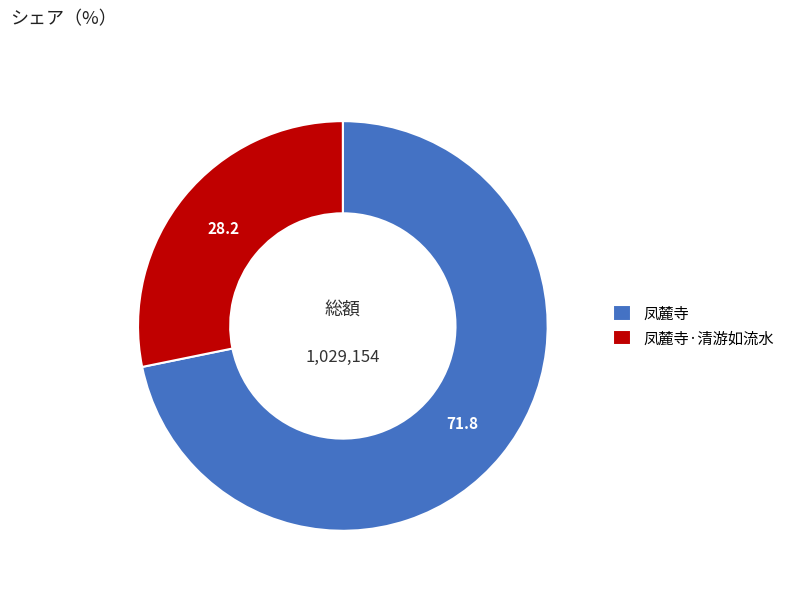

Which has a higher value, 凤麓寺 or 凤麓寺·清游如流水?

凤麓寺